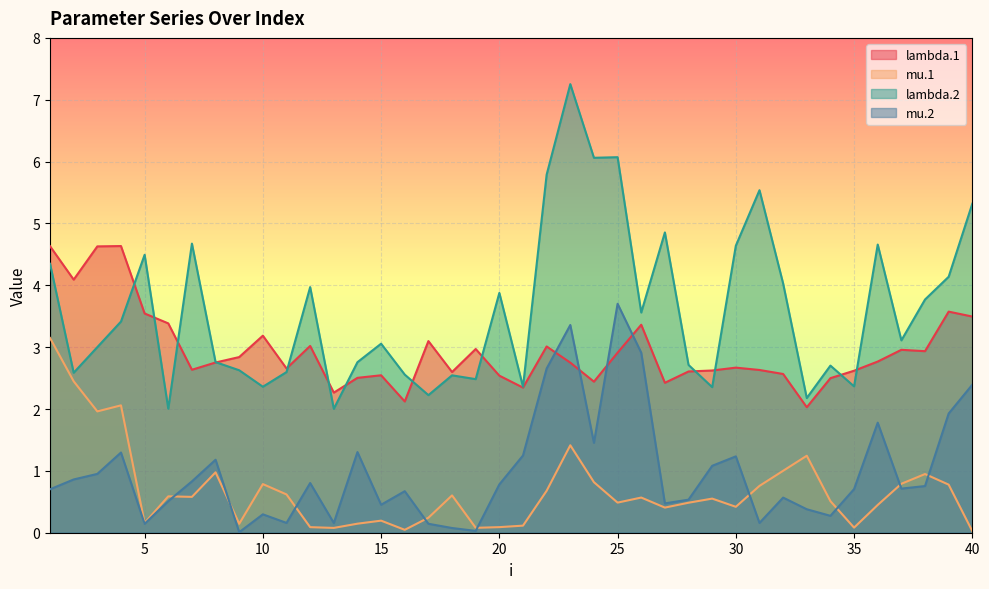

Reading right to left, what are all the values shown in this chart?

lambda.1: 40=3.5	39=3.6	38=2.9	37=3.0	36=2.8	35=2.6	34=2.5	33=2.0	32=2.6	31=2.6	30=2.7	29=2.6	28=2.6	27=2.4	26=3.4	25=2.9	24=2.4	23=2.7	22=3.0	21=2.3	20=2.5	19=3.0	18=2.6	17=3.1	16=2.1	15=2.5	14=2.5	13=2.3	12=3.0	11=2.7	10=3.2	9=2.8	8=2.8	7=2.6	6=3.4	5=3.5	4=4.6	3=4.6	2=4.1	1=4.6
mu.1: 40=0.0	39=0.8	38=0.9	37=0.8	36=0.4	35=0.1	34=0.5	33=1.2	32=1.0	31=0.8	30=0.4	29=0.6	28=0.5	27=0.4	26=0.6	25=0.5	24=0.8	23=1.4	22=0.7	21=0.1	20=0.1	19=0.1	18=0.6	17=0.2	16=0.0	15=0.2	14=0.1	13=0.1	12=0.1	11=0.6	10=0.8	9=0.1	8=1.0	7=0.6	6=0.6	5=0.2	4=2.1	3=2.0	2=2.4	1=3.1
lambda.2: 40=5.3	39=4.1	38=3.8	37=3.1	36=4.7	35=2.4	34=2.7	33=2.2	32=4.0	31=5.5	30=4.6	29=2.4	28=2.7	27=4.9	26=3.6	25=6.1	24=6.1	23=7.3	22=5.8	21=2.4	20=3.9	19=2.5	18=2.5	17=2.2	16=2.6	15=3.1	14=2.8	13=2.0	12=4.0	11=2.6	10=2.4	9=2.6	8=2.8	7=4.7	6=2.0	5=4.5	4=3.4	3=3.0	2=2.6	1=4.3
mu.2: 40=2.4	39=1.9	38=0.8	37=0.7	36=1.8	35=0.7	34=0.3	33=0.4	32=0.6	31=0.2	30=1.2	29=1.1	28=0.5	27=0.5	26=2.9	25=3.7	24=1.5	23=3.4	22=2.7	21=1.2	20=0.8	19=0.0	18=0.1	17=0.1	16=0.7	15=0.5	14=1.3	13=0.2	12=0.8	11=0.2	10=0.3	9=0.0	8=1.2	7=0.8	6=0.5	5=0.1	4=1.3	3=1.0	2=0.9	1=0.7